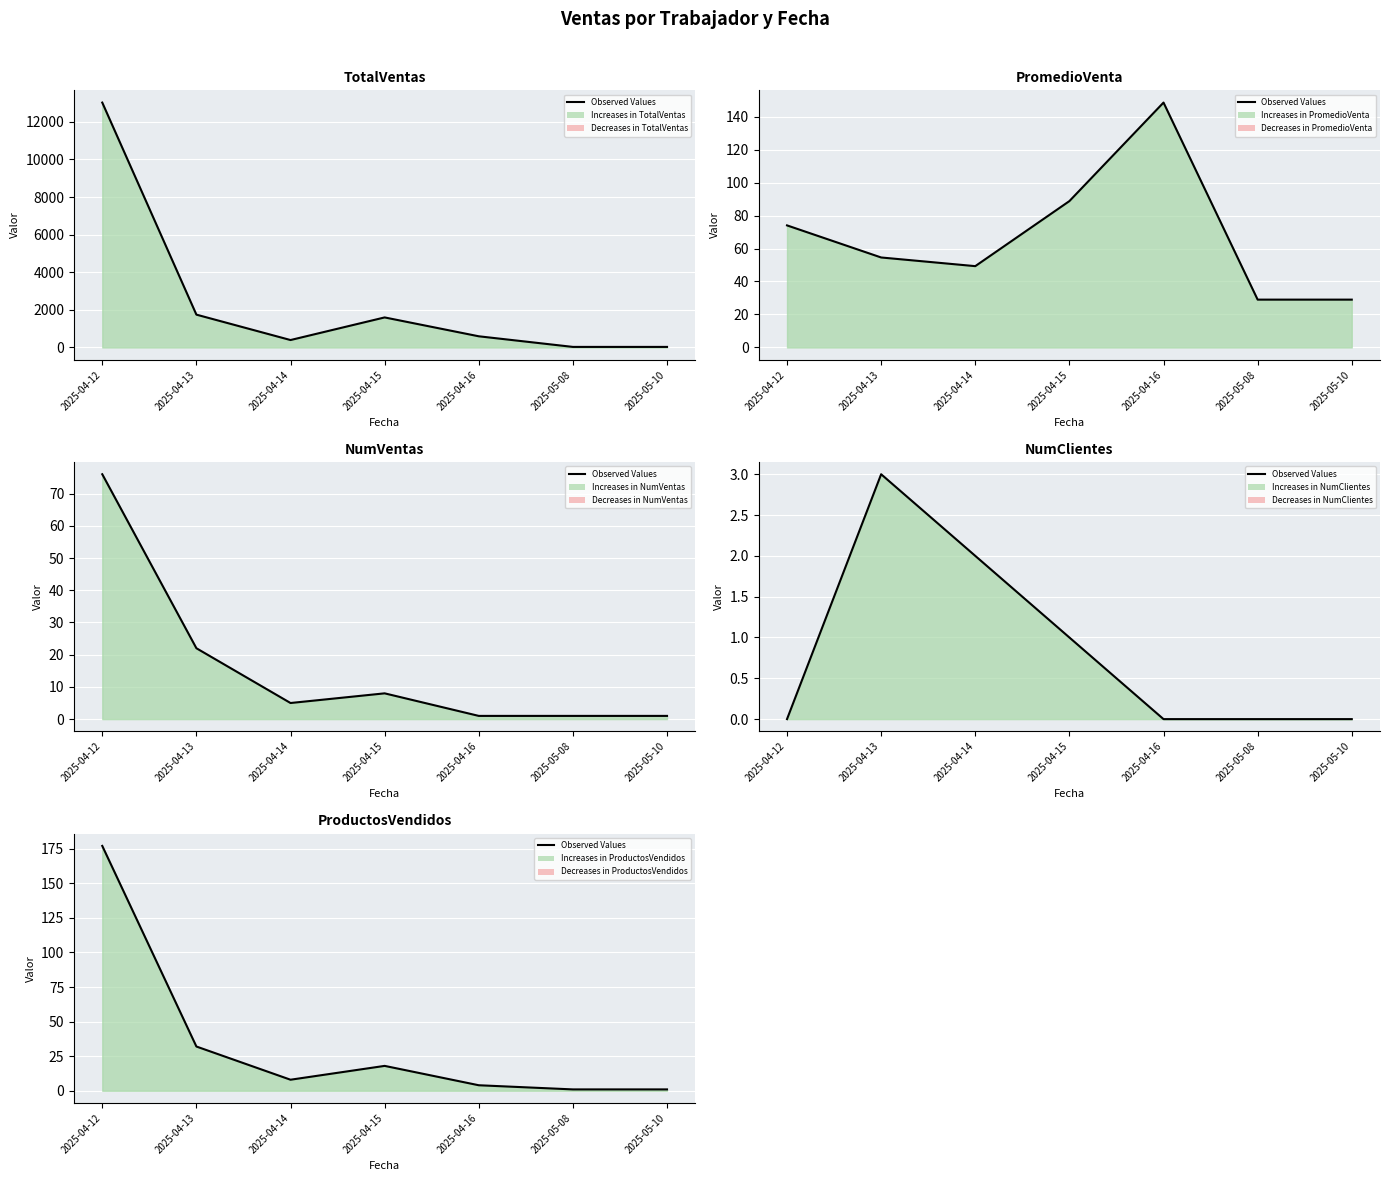

Approximately how many times larger is the value at 2025-04-14 compared to 2025-04-13?

0.2